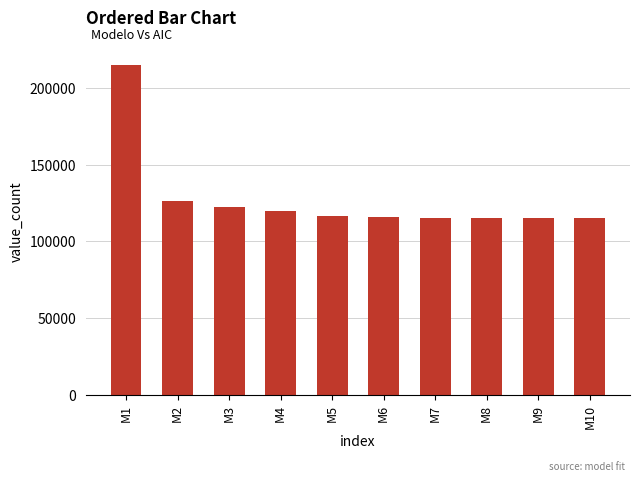

At which label does the data first exceed 116591?

M1